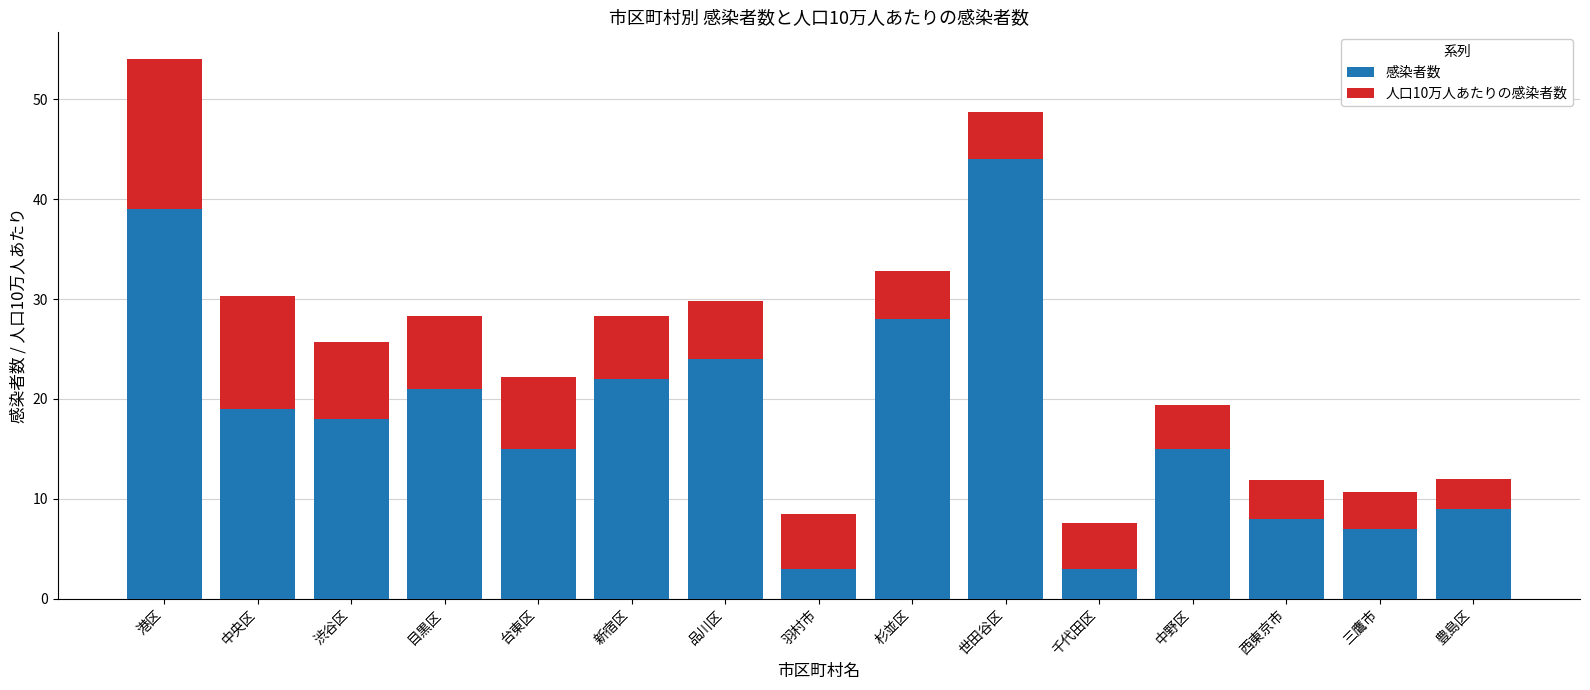

At which label does 感染者数 reach its peak?

世田谷区